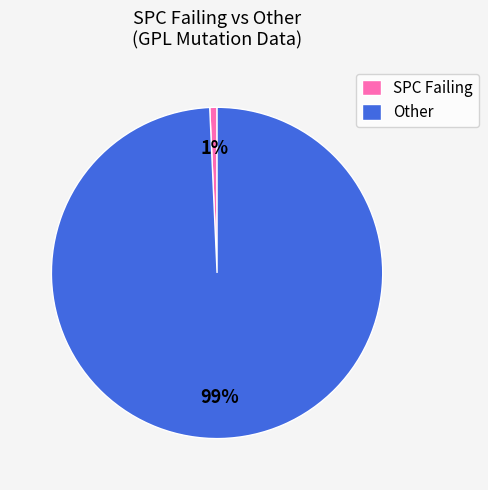

The Other slice represents 99% of the pie. True or false?

True